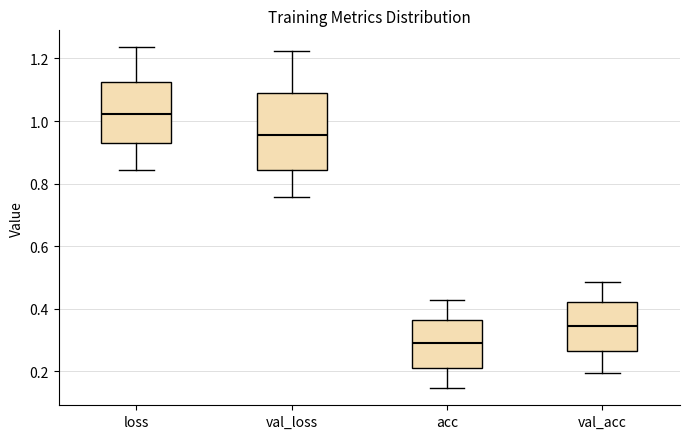

Where does the lower whisker of the box for val_loss end on the y-axis? The values are not printed on the chart, so give them approximately, as read against the axis.

0.76